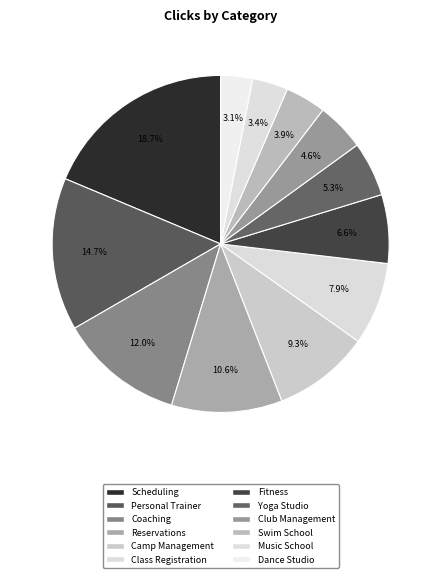

Count the number of slices in the pie.

12